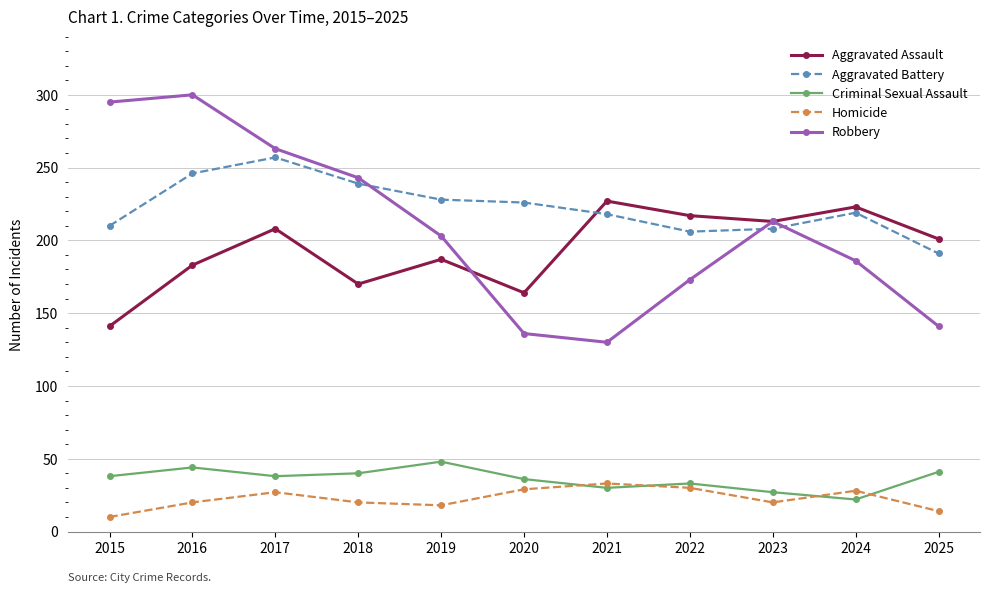

Is it true that Aggravated Battery equals 239 at 2018?

True